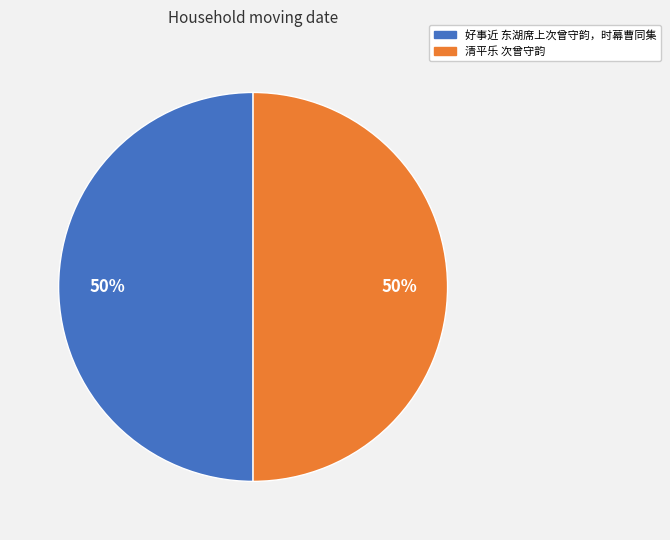

What percentage is the 好事近 东湖席上次曾守韵，时幕曹同集 slice, to the nearest percent?

50%